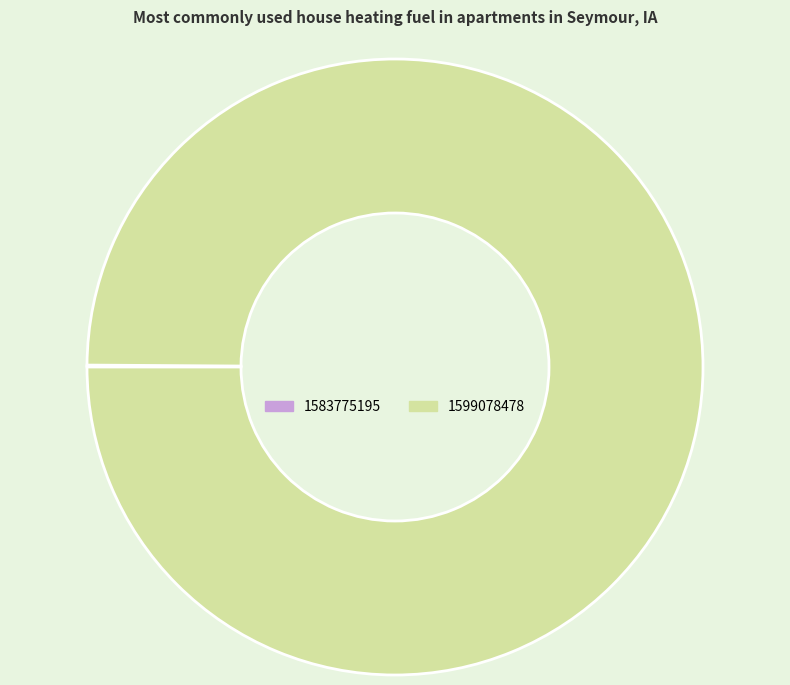

What is the majority slice?

1599078478